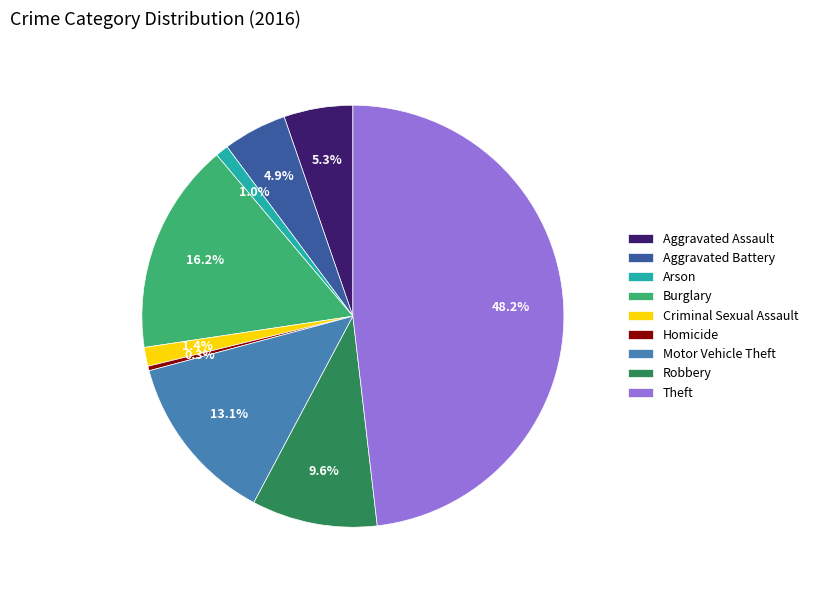

Which has a higher value, Homicide or Motor Vehicle Theft?

Motor Vehicle Theft